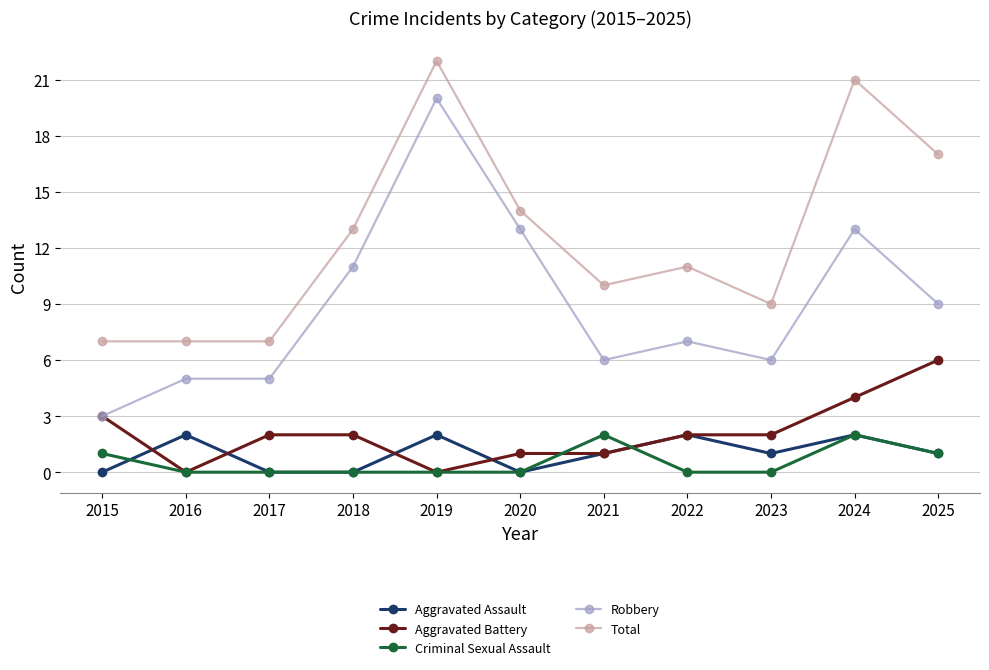

The Total series shows 2 at 2023. True or false?

False